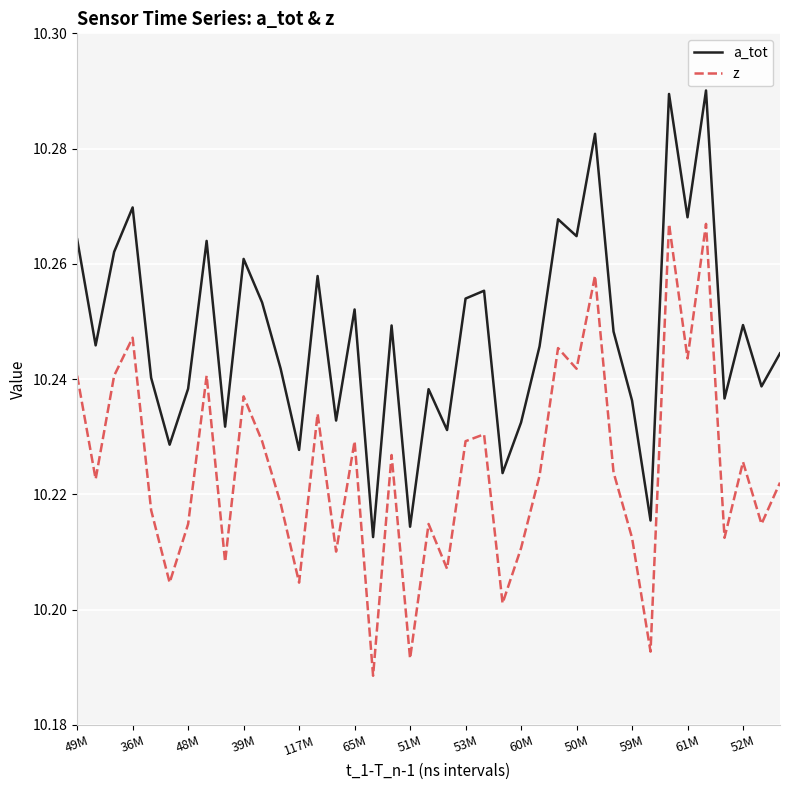

At how many categories does at least one series exceed 10?

39